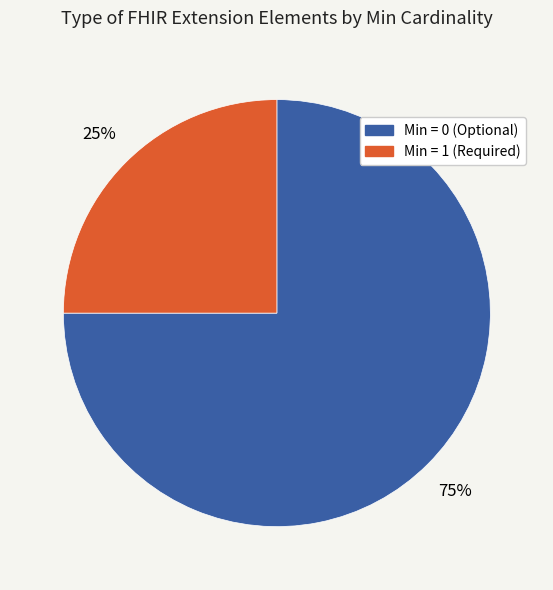

To the nearest percent, what is the average slice percentage?

50%